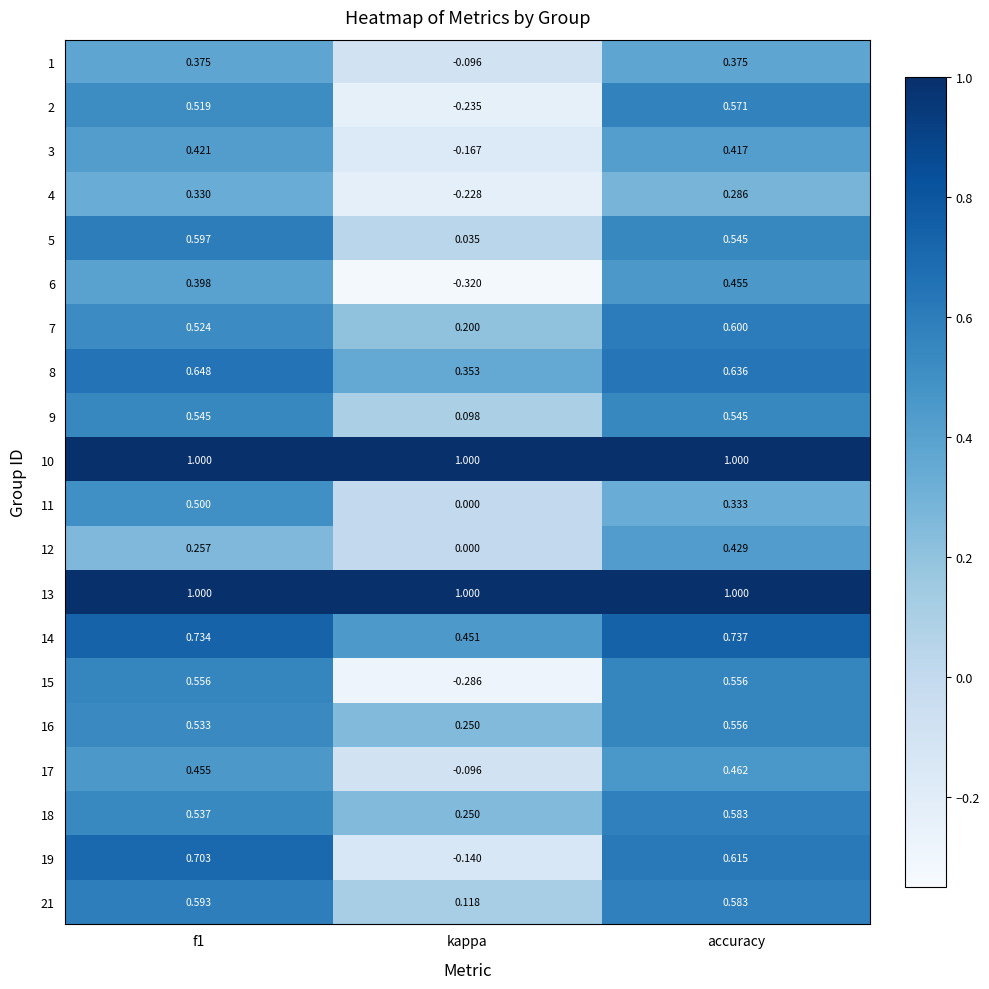

How many data points does each series have?

3